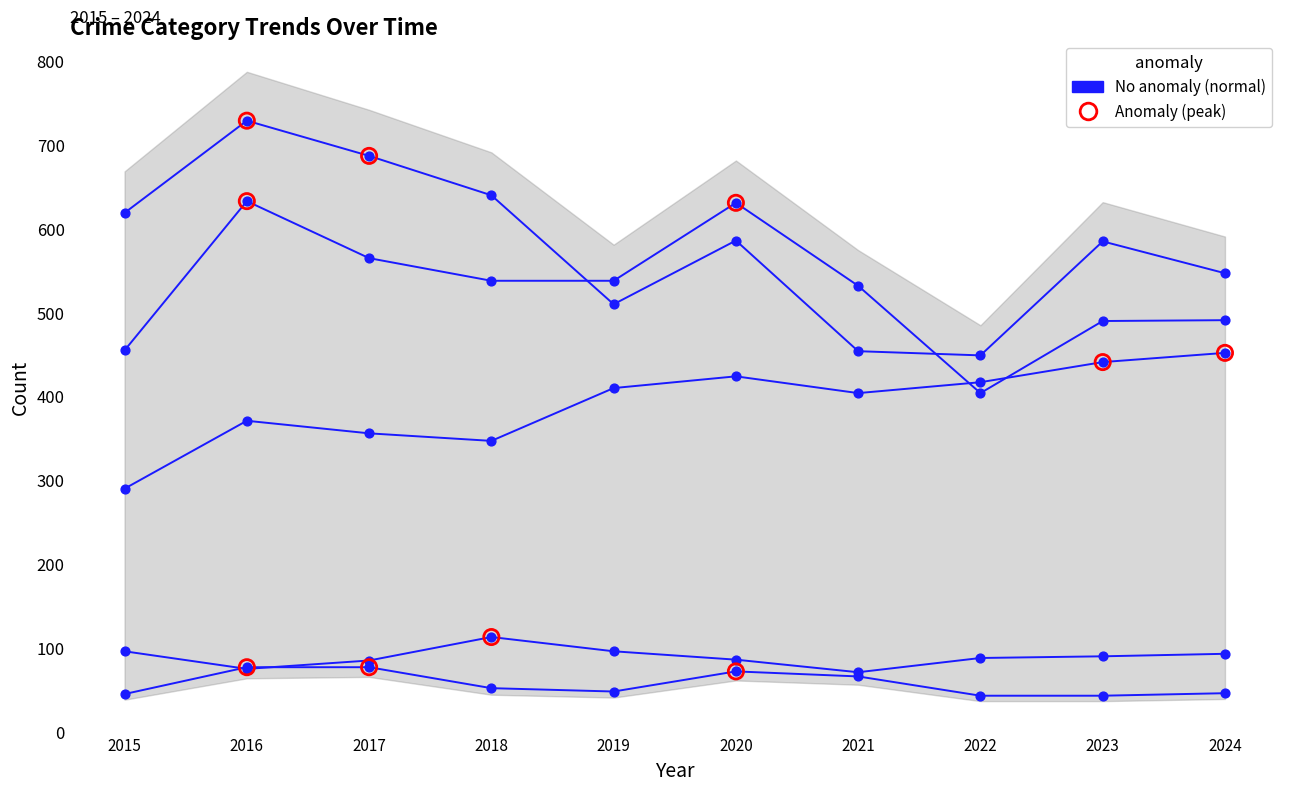

At how many categories does at least one series exceed 205?

10